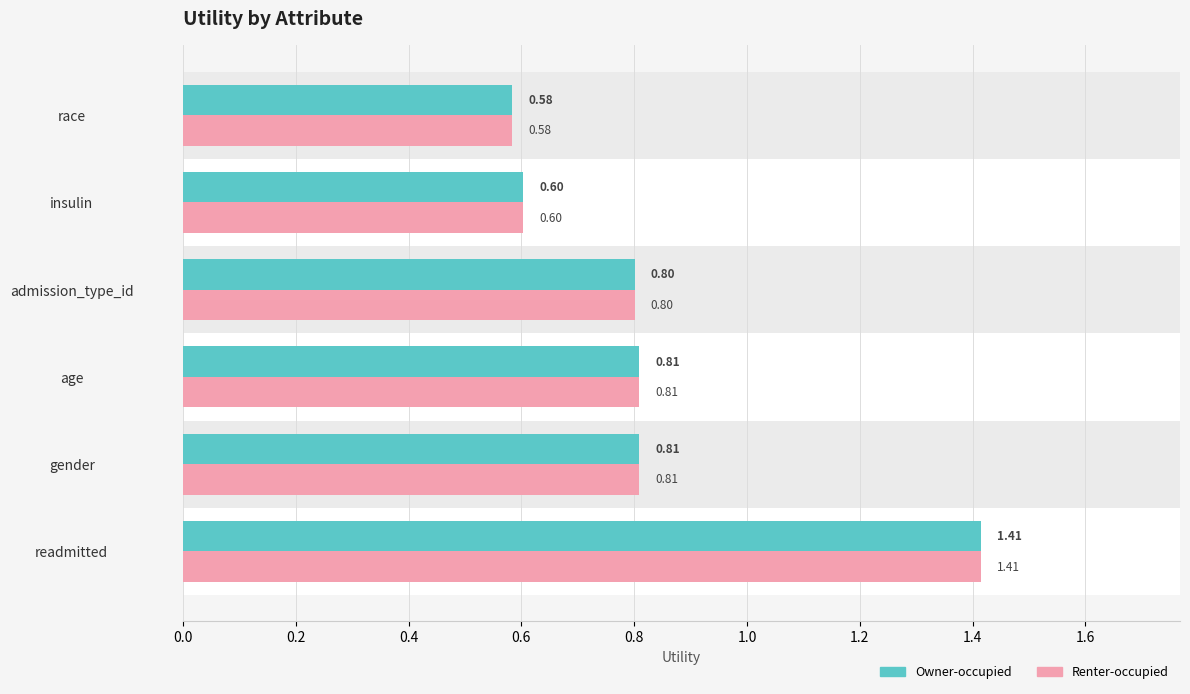

At which label does Renter-occupied reach its peak?

readmitted